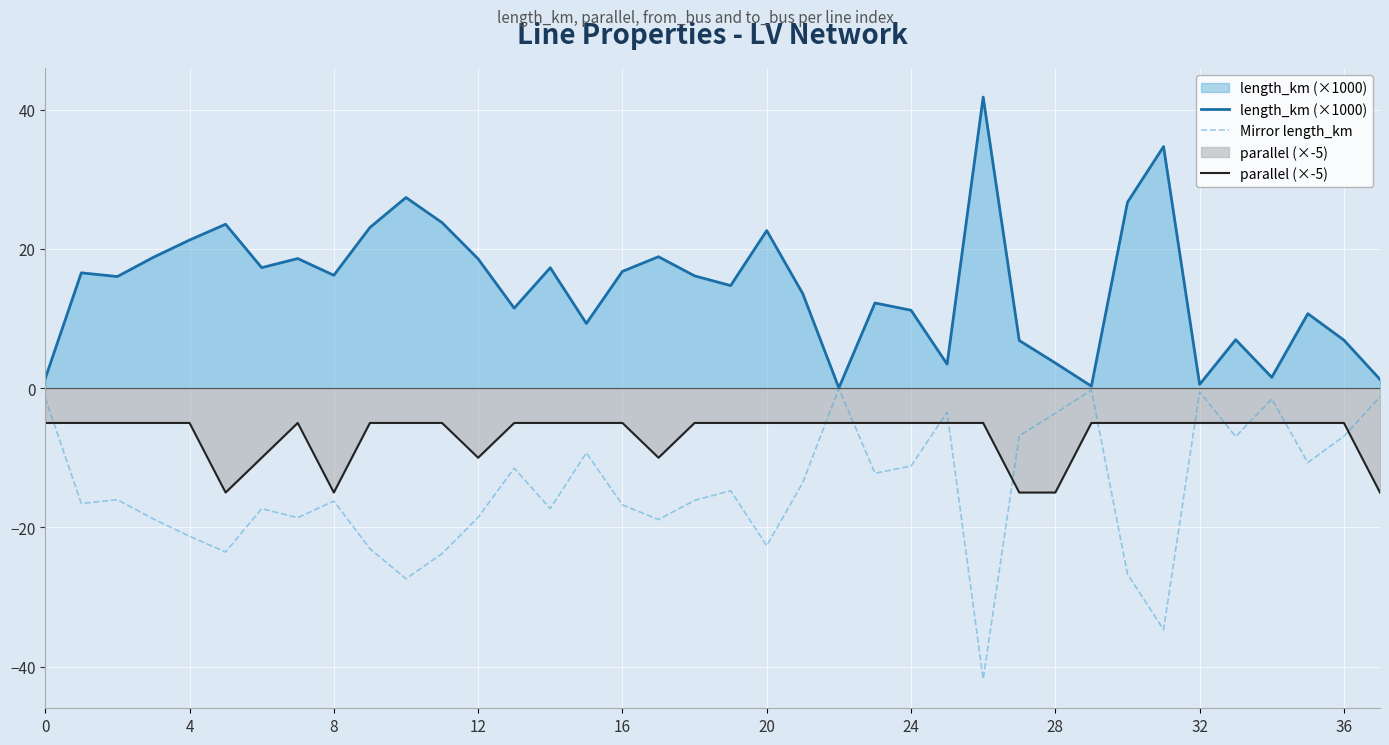

What is the difference between the highest and lowest values at 30?

53.4